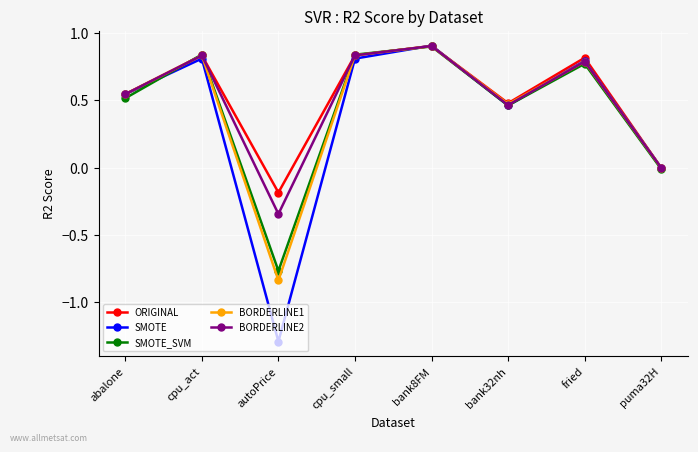

At which category does SMOTE_SVM reach its first local valley?

autoPrice